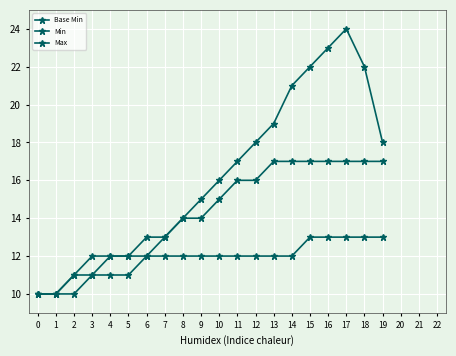

How many series are shown in this chart?

3